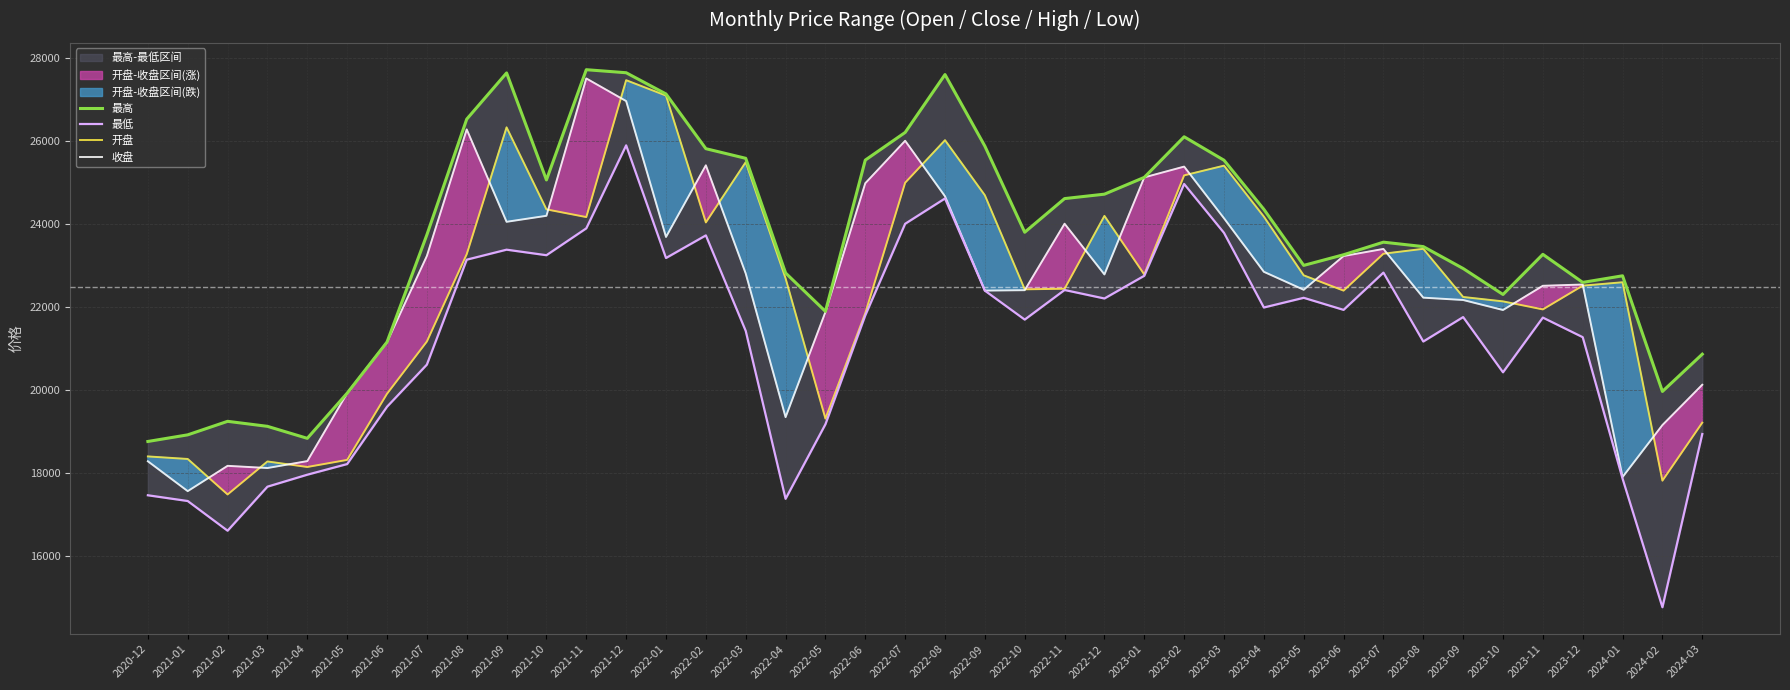

Reading left to right, what are all the values shown in this chart?

最高: 18754.6	18914.5	19240.5	19119.7	18830.2	19919.2	21152.0	23738.2	26527.7	27641.9	25062.2	27720.0	27646.8	27134.7	25815.3	25582.9	22817.5	21891.8	25540.1	26206.9	27602.7	25876.8	23800.1	24611.7	24718.5	25123.4	26102.4	25536.7	24352.8	23000.9	23257.6	23560.9	23454.0	22925.8	22299.5	23267.6	22590.7	22749.8	19961.0	20859.6
最低: 17457.2	17318.6	16602.5	17664.5	17953.1	18209.9	19592.0	20607.6	23138.7	23379.8	23246.3	23894.2	25895.5	23179.0	23724.5	21420.9	17371.9	19169.3	21796.2	24004.3	24614.8	22392.2	21693.7	22407.6	22202.5	22750.6	24964.1	23785.7	21985.3	22219.2	21928.3	22826.7	21165.1	21754.0	20422.9	21742.0	21269.8	17858.1	14756.8	18934.4
开盘: 18394.1	18332.6	17476.7	18272.6	18139.5	18310.5	19904.9	21165.1	23271.2	26329.8	24351.8	24166.2	27467.1	27096.0	24036.9	25490.7	22688.6	19305.5	21850.2	24994.3	26020.5	24692.5	22423.9	22437.6	24194.6	22781.8	25171.9	25406.4	24177.2	22760.6	22392.7	23282.2	23400.4	22239.3	22133.1	21939.3	22511.9	22594.2	17809.7	19208.3
收盘: 18277.0	17556.5	18167.1	18114.0	18281.2	19918.6	21152.0	23228.0	26279.5	24052.0	24196.8	27509.3	26963.5	23686.7	25414.3	22805.2	19341.4	21877.3	24982.4	26006.2	24667.3	22393.2	22402.9	24005.5	22782.7	25123.4	25383.1	24137.2	22846.3	22413.0	23227.0	23397.5	22222.7	22166.2	21924.8	22508.9	22539.5	17897.5	19150.6	20122.4